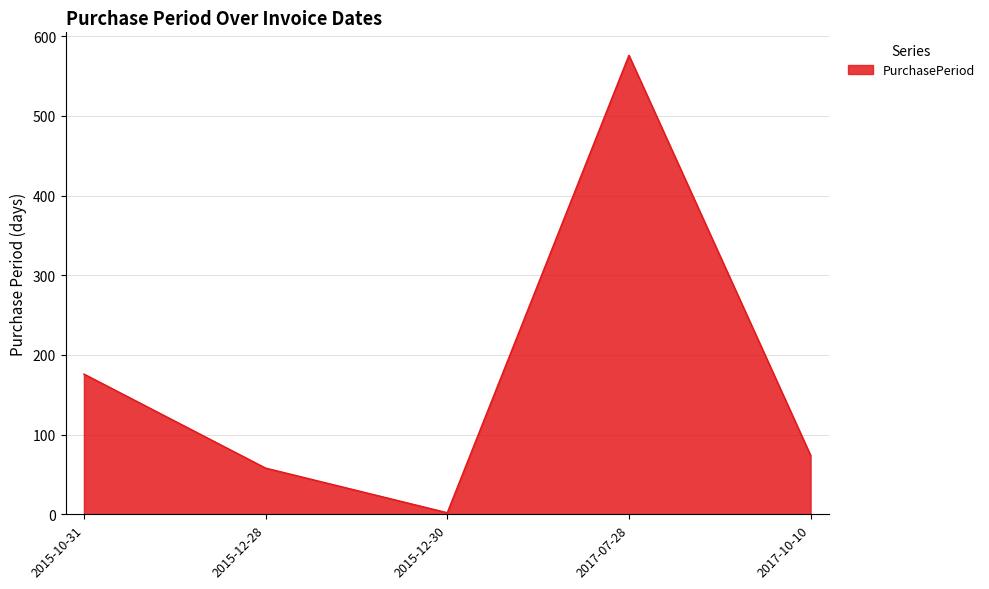

At which category does the data reach its first local valley?

2015-12-30